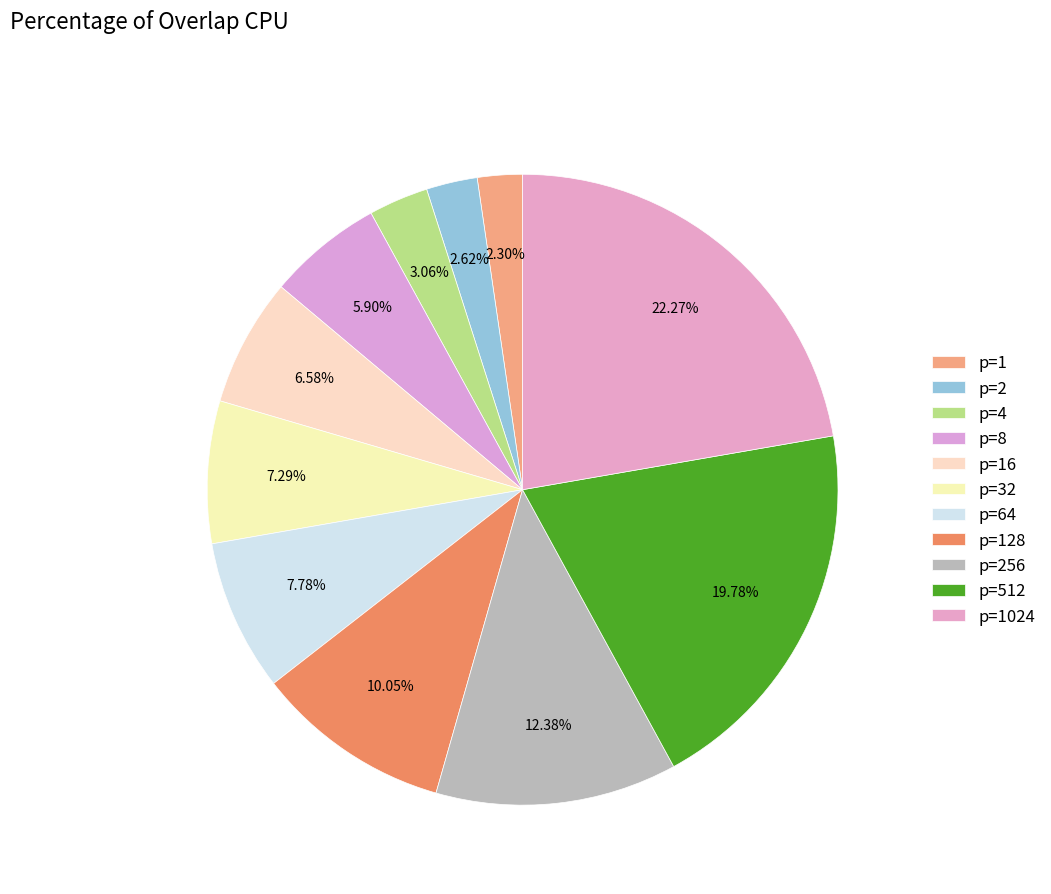

Is it true that p=8 is 18% of the pie?

False